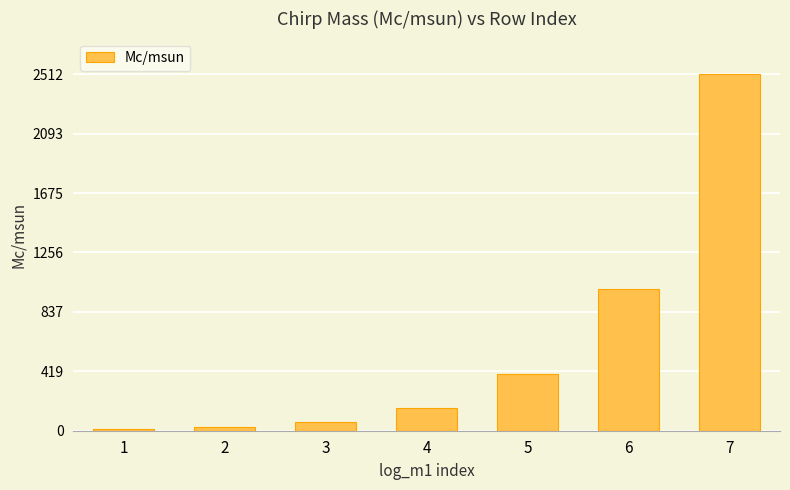

Which has a higher value, 7 or 4?

7